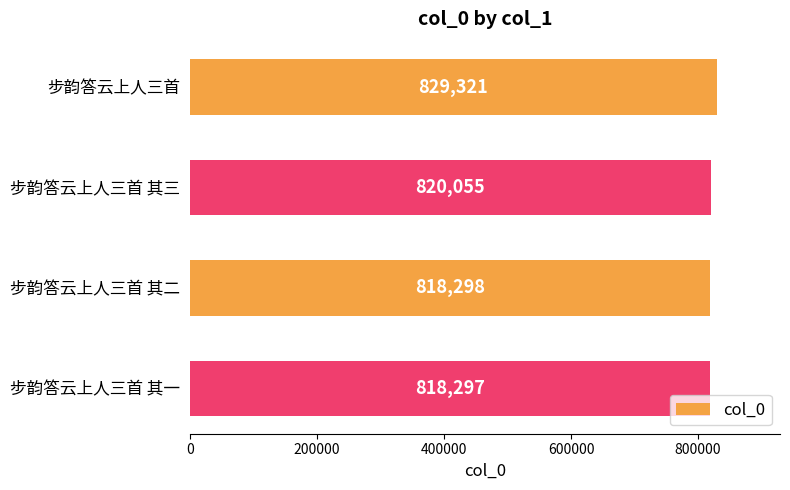

List the labels in order of value, largest first.

步韵答云上人三首, 步韵答云上人三首 其三, 步韵答云上人三首 其二, 步韵答云上人三首 其一